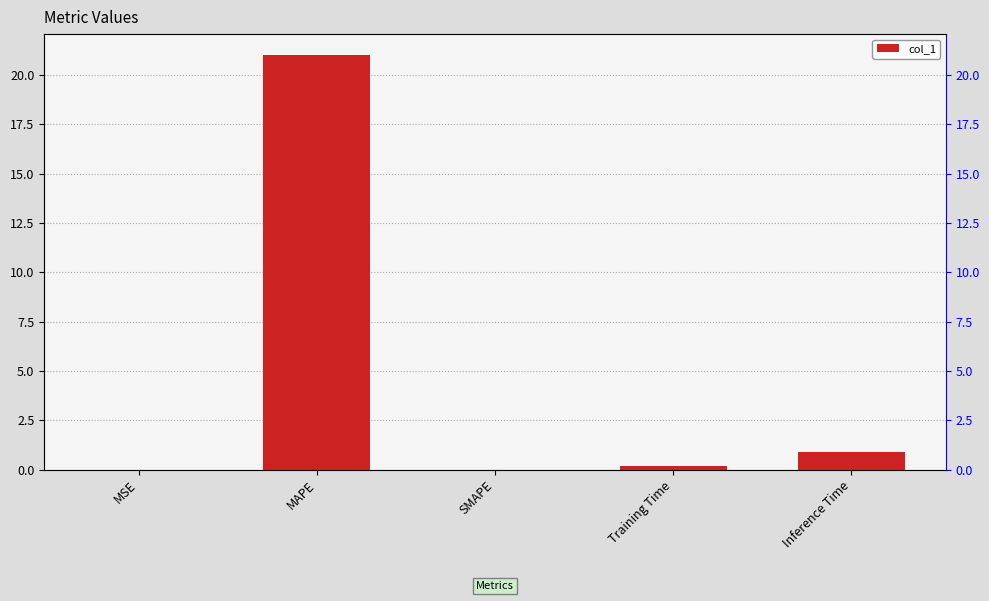

Which has a higher value, Training Time or SMAPE?

Training Time